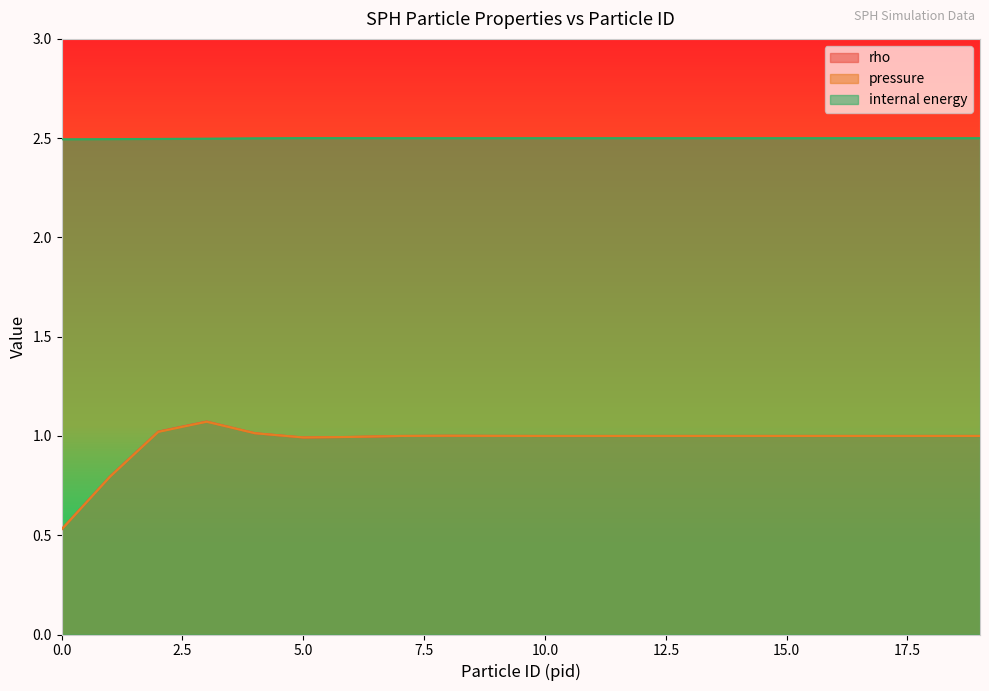

Rank the series at 9 from highest to lowest value.

internal energy, rho, pressure